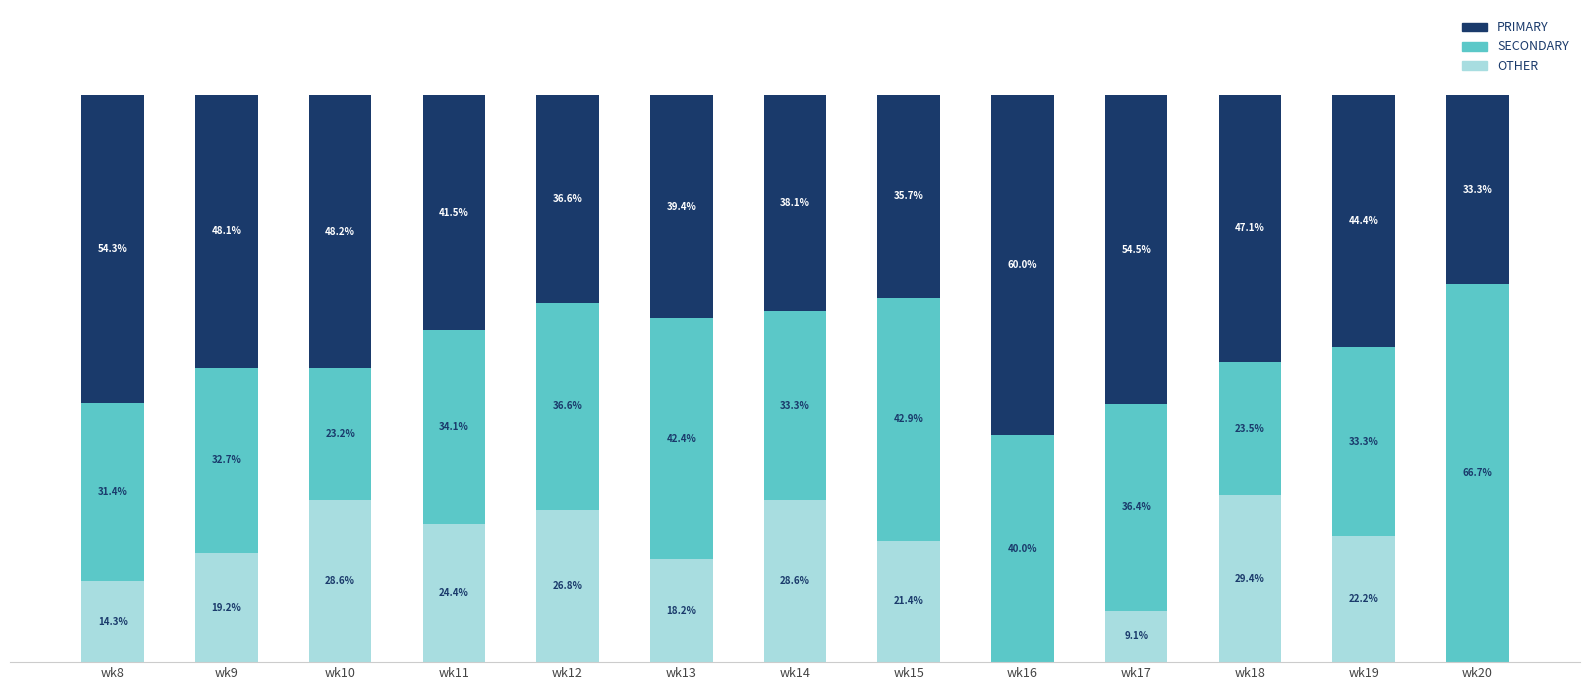

Where does the OTHER series first go above 21?

wk10